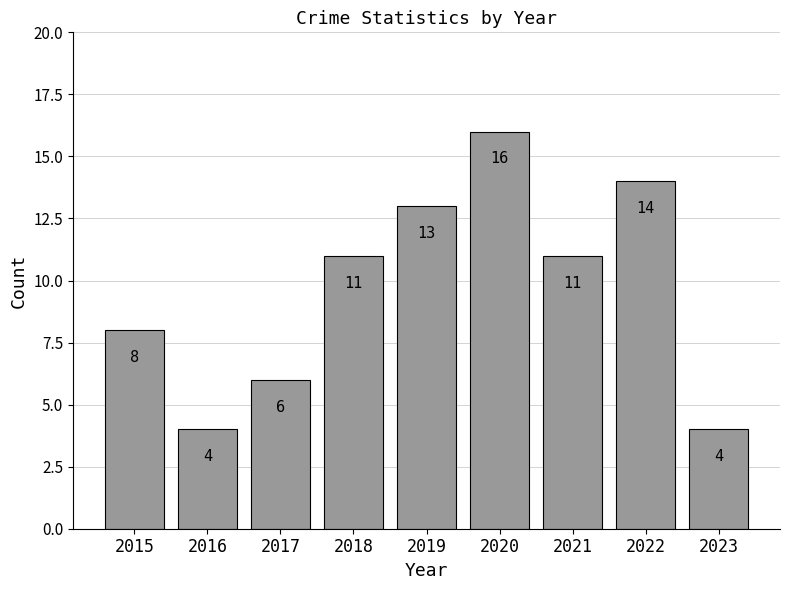

Approximately how many times larger is the value at 2020 compared to 2023?

4.0